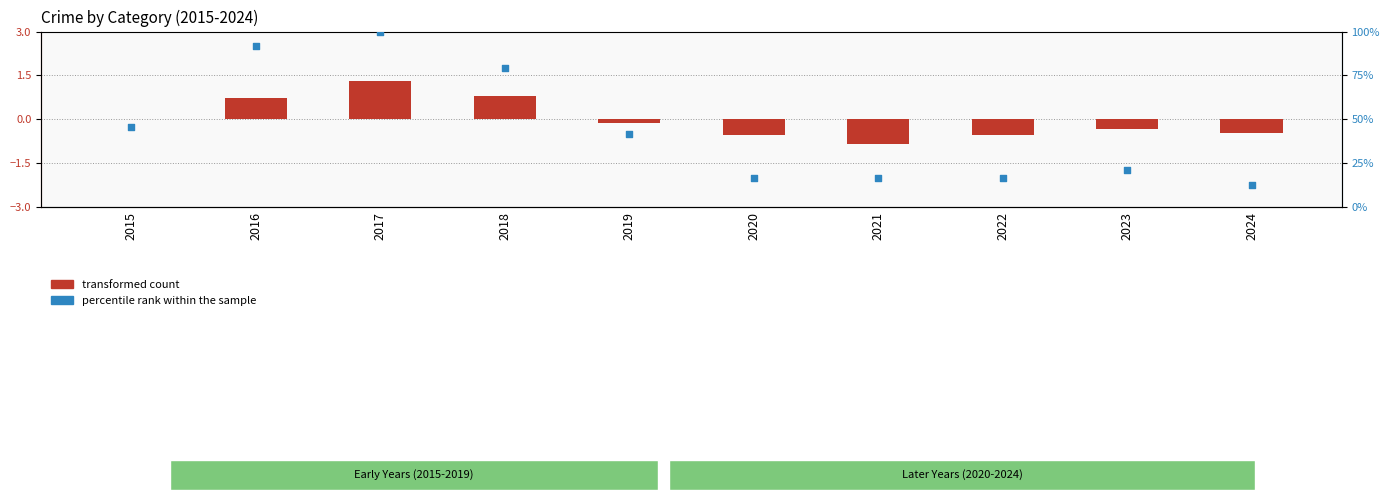

Which series reaches the maximum Y coordinate?

percentile rank within the sample